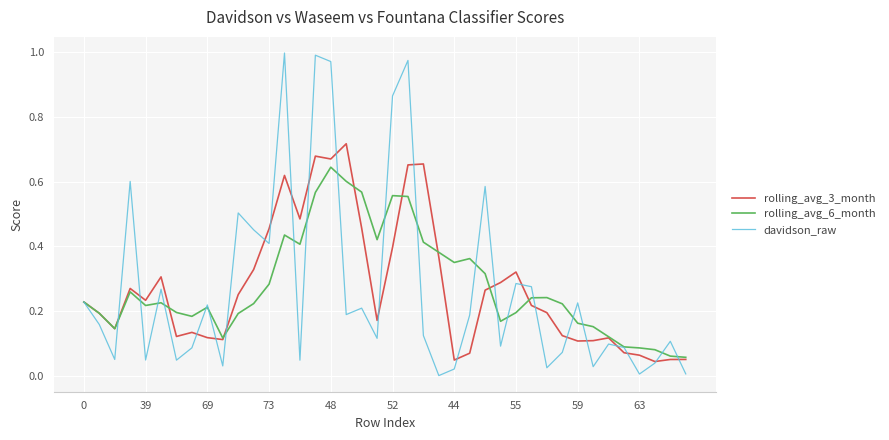

Does the chart have visible grid lines?

Yes